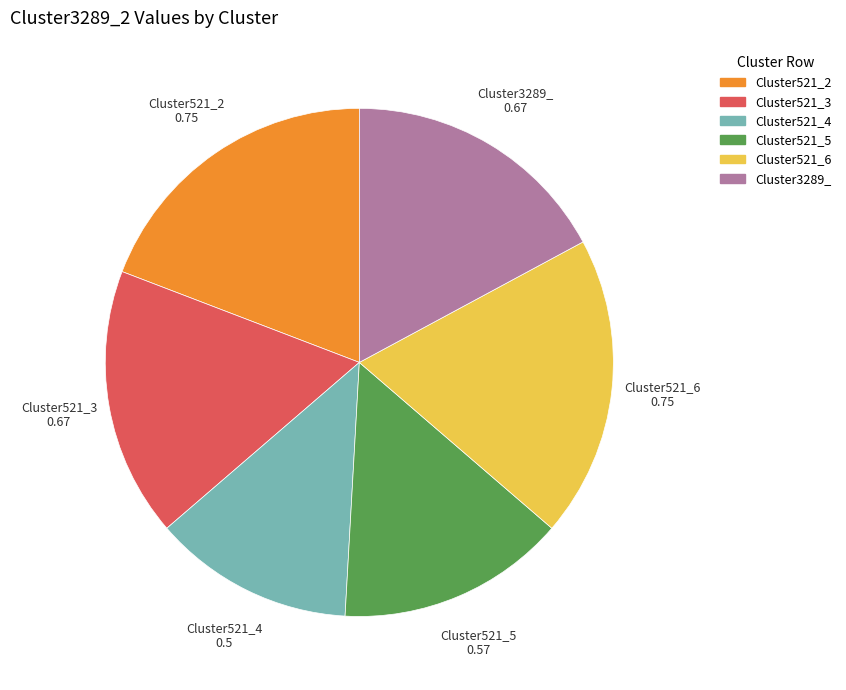

Is Cluster3289_ the majority of the pie?

No